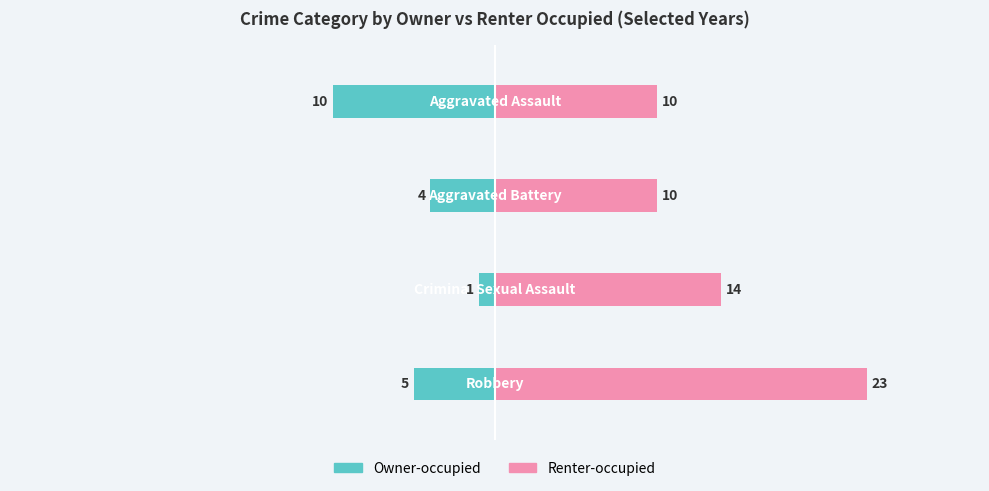

Reading left to right, list all the values displayed in this chart.

Owner-occupied: -10	-4	-1	-5
Renter-occupied: 10	10	14	23